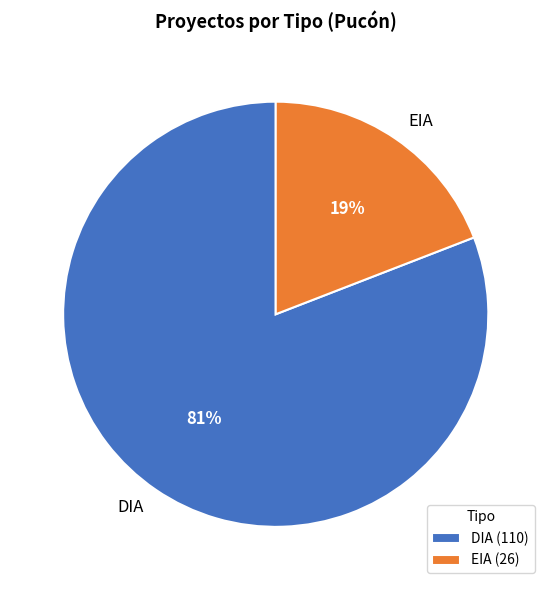

To the nearest percent, what is the combined percentage of DIA and EIA?

100%